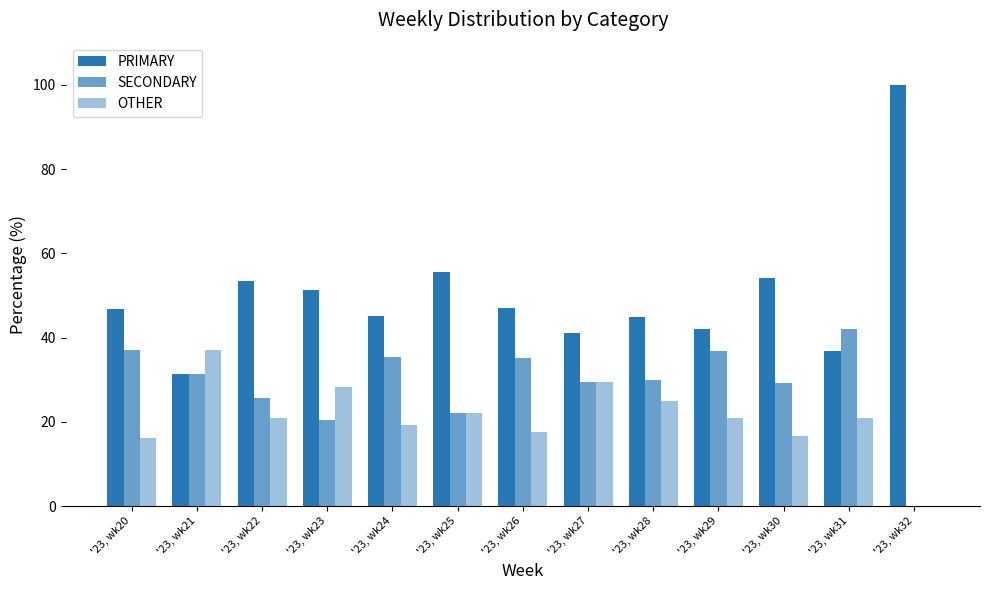

What is the difference between the maximum and minimum values in the PRIMARY series?

68.5